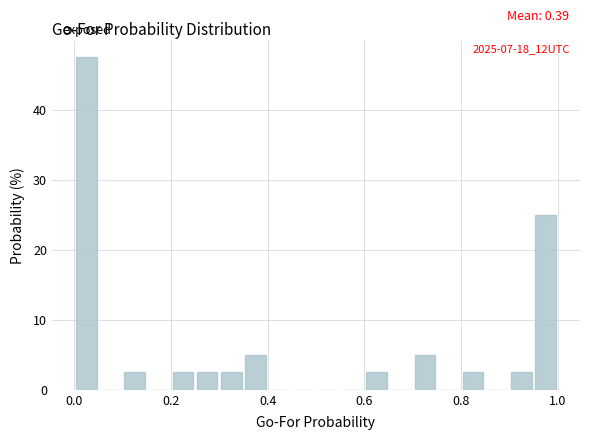

Around what value on the x-axis is the tallest bar? Give the approximate position of its centre, as read against the axis.

0.02